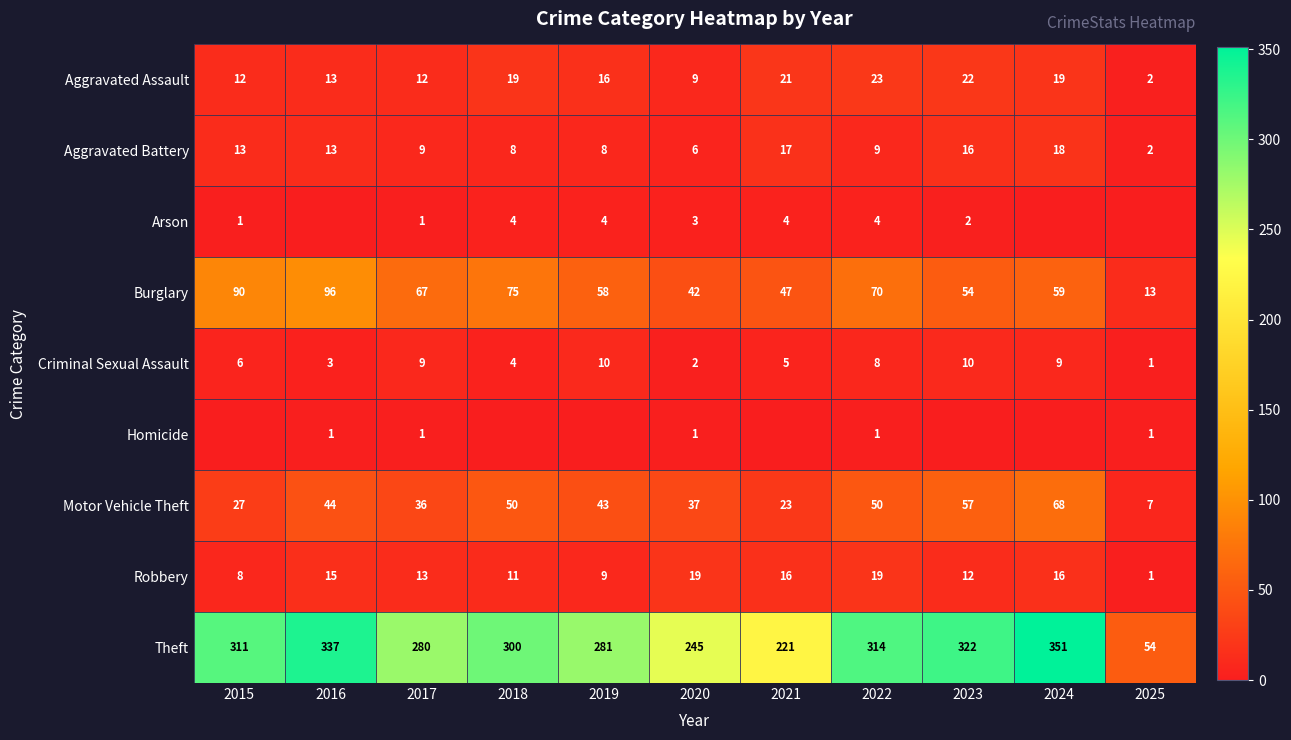

What is the difference between the Aggravated Battery values at 2020 and 2024?

12